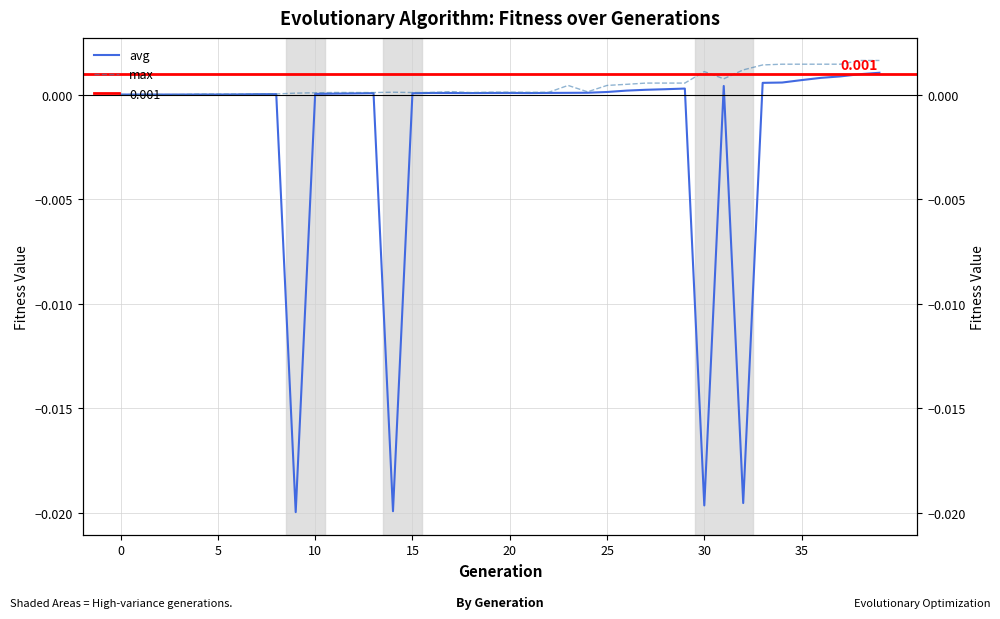

The avg series shows 0.0 at 20. True or false?

True